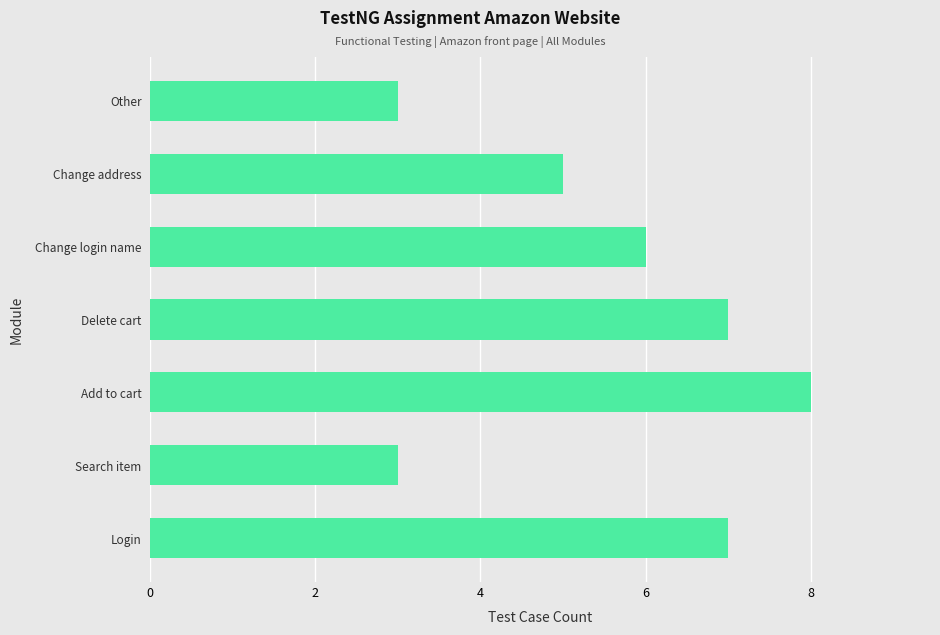

What is the ratio of the value at Login to the value at Change address?

1.4